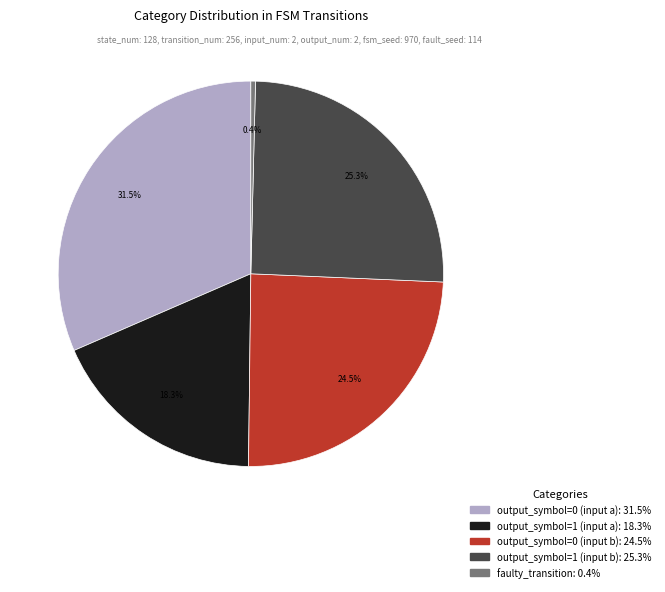

Which category has the biggest portion of the pie?

output_symbol=0 (input a)